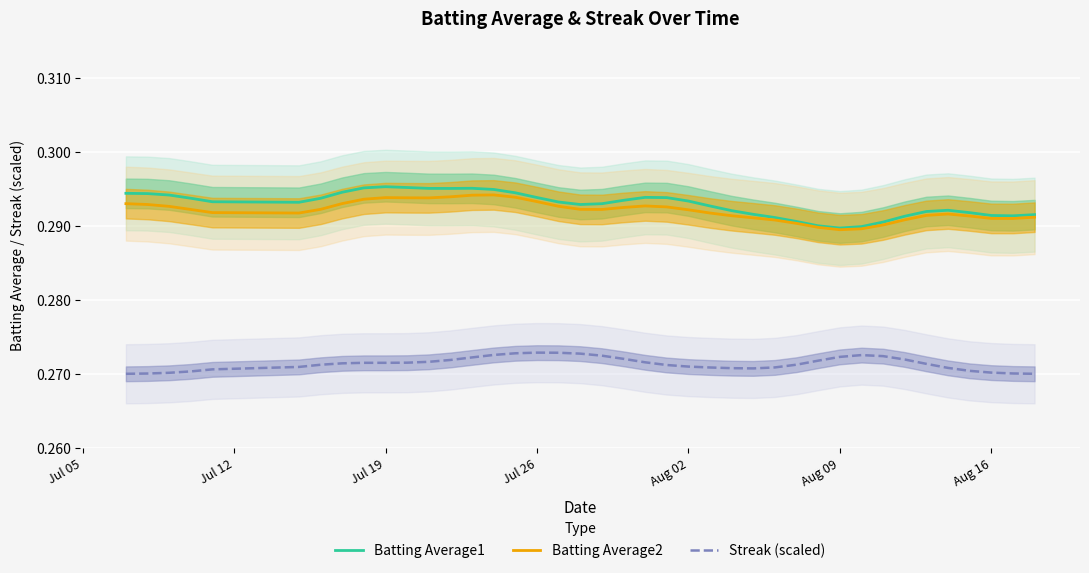

True or false: Streak (scaled) and Batting Average1 intersect in this chart.

False